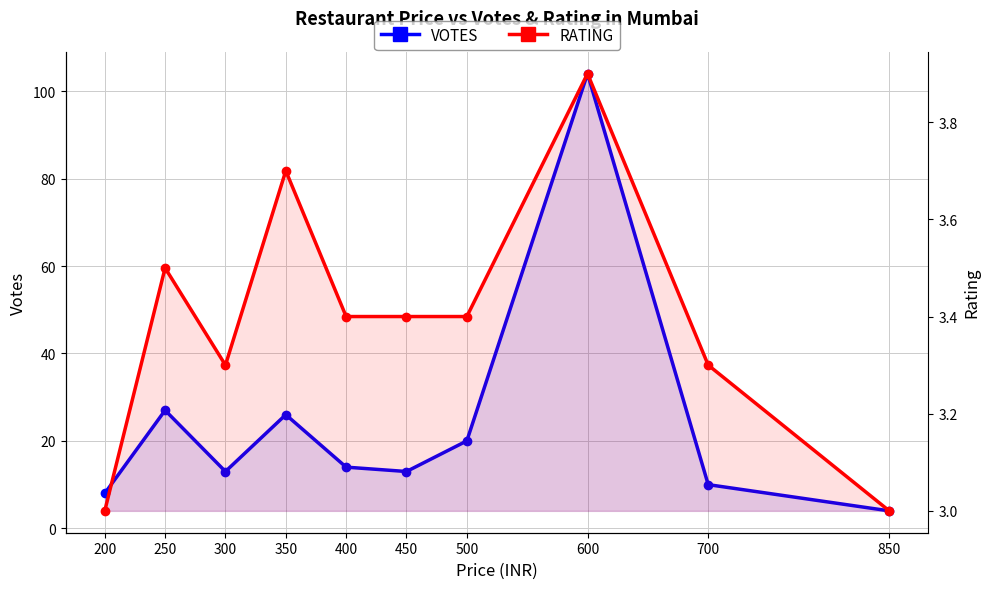

What is the sum of the RATING values at 600 and 300?

7.2